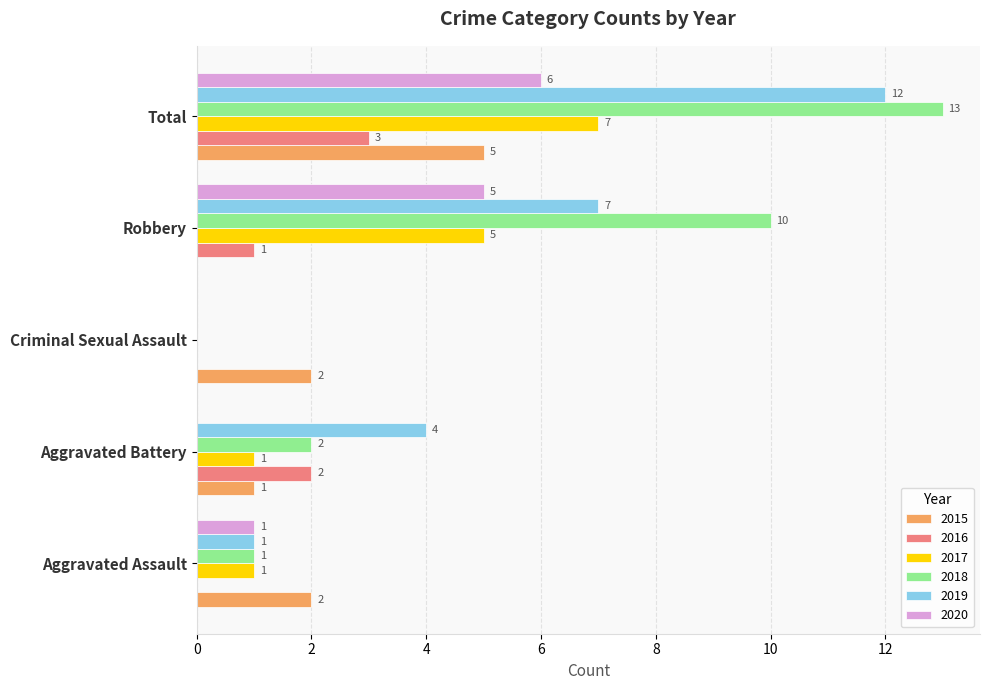

Between Aggravated Assault and Total, which series saw the biggest shift?

2018